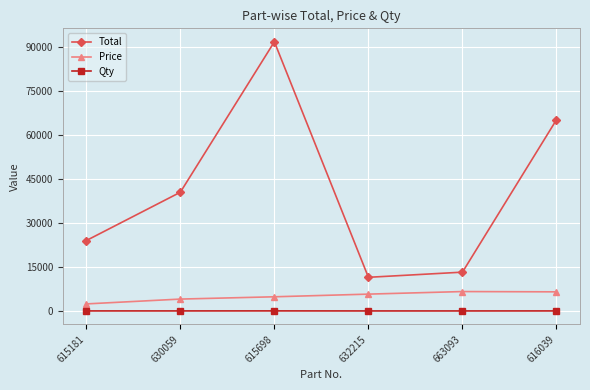

True or false: Qty and Total intersect in this chart.

False